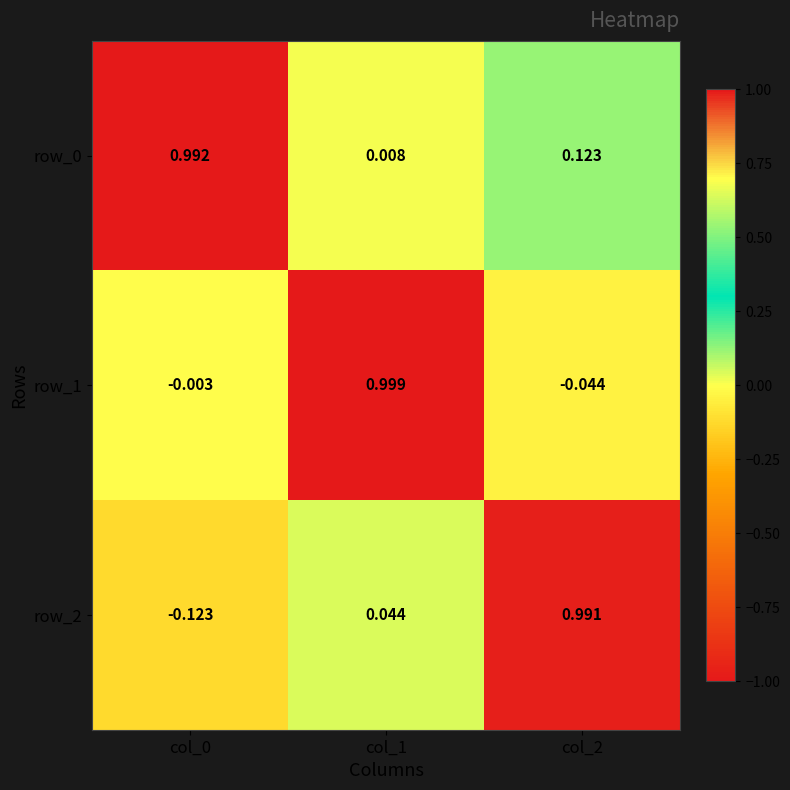

Where does the row_2 series first go above 0?

col_1